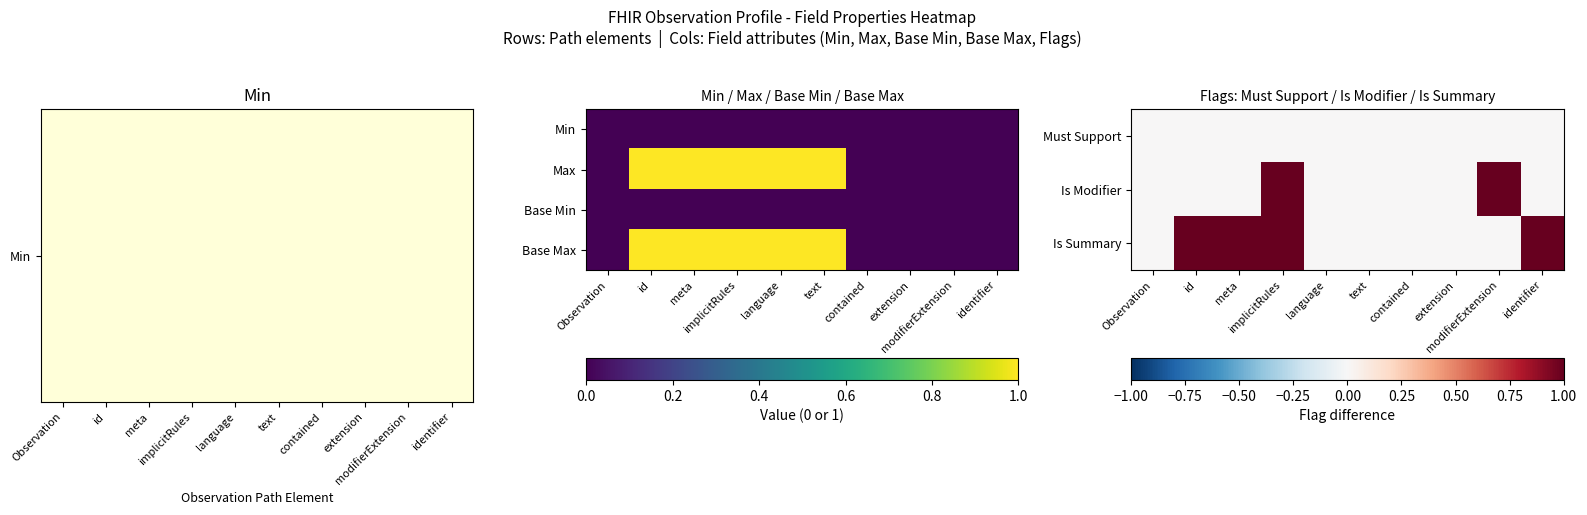

What is the maximum value shown in the chart?

1